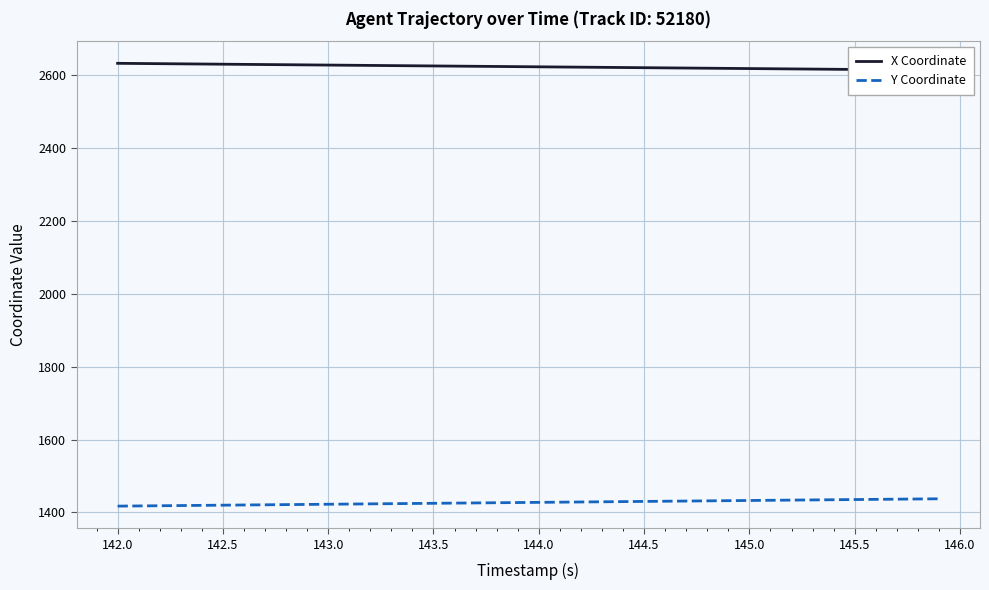

What is the value of the X Coordinate point at the 23rd from the left?

2621.7